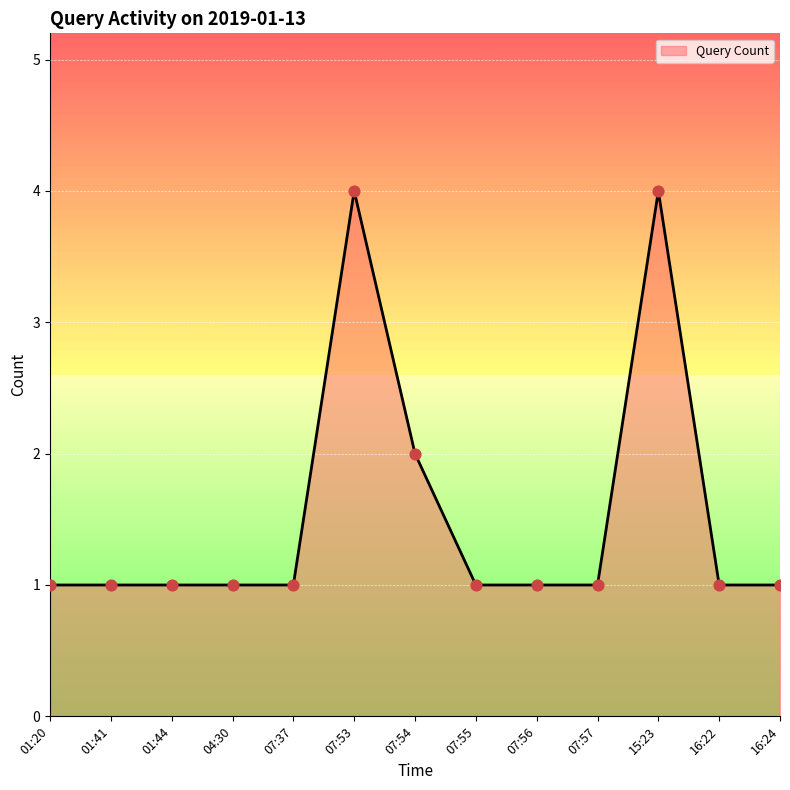

What is the change in value from 07:55 to 15:23?

+3